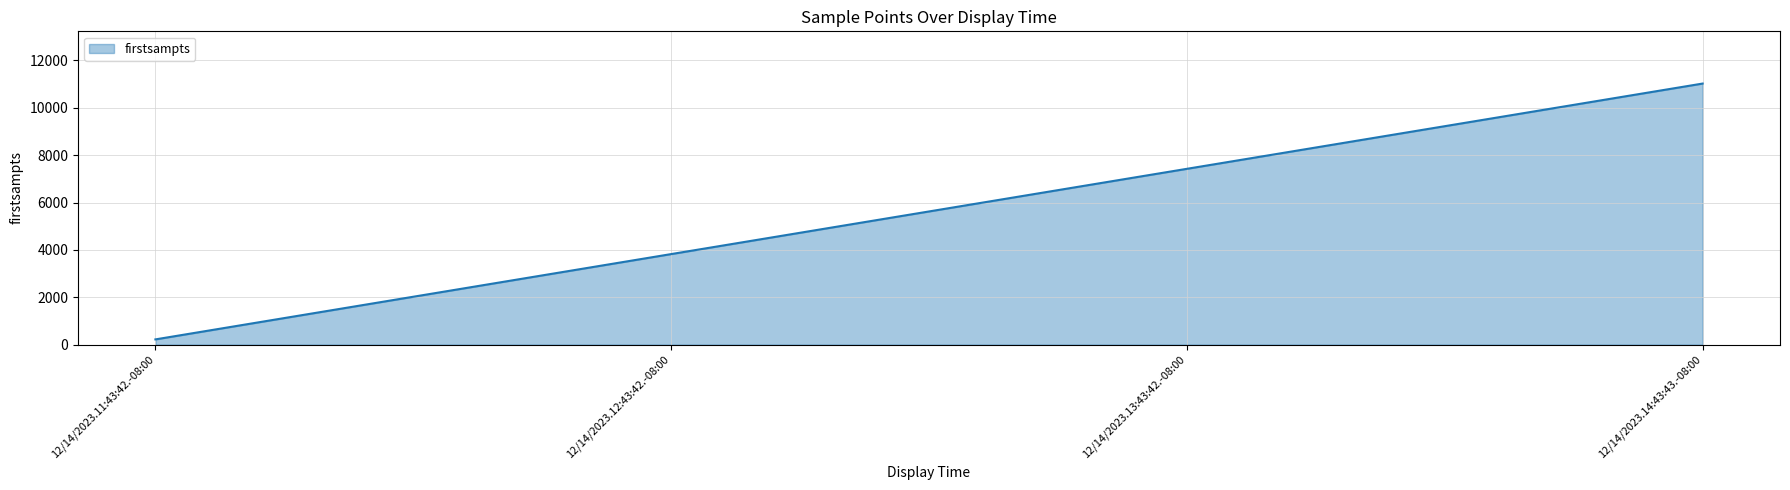

How many lines are shown in the chart?

1